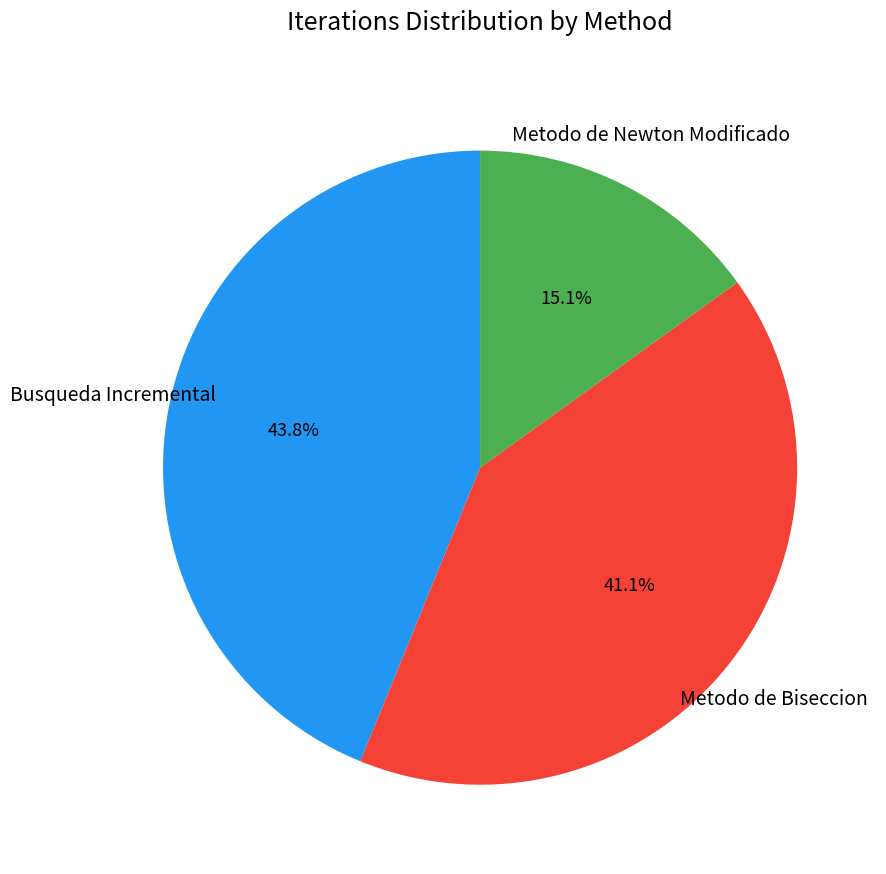

Count the number of slices in the pie.

3